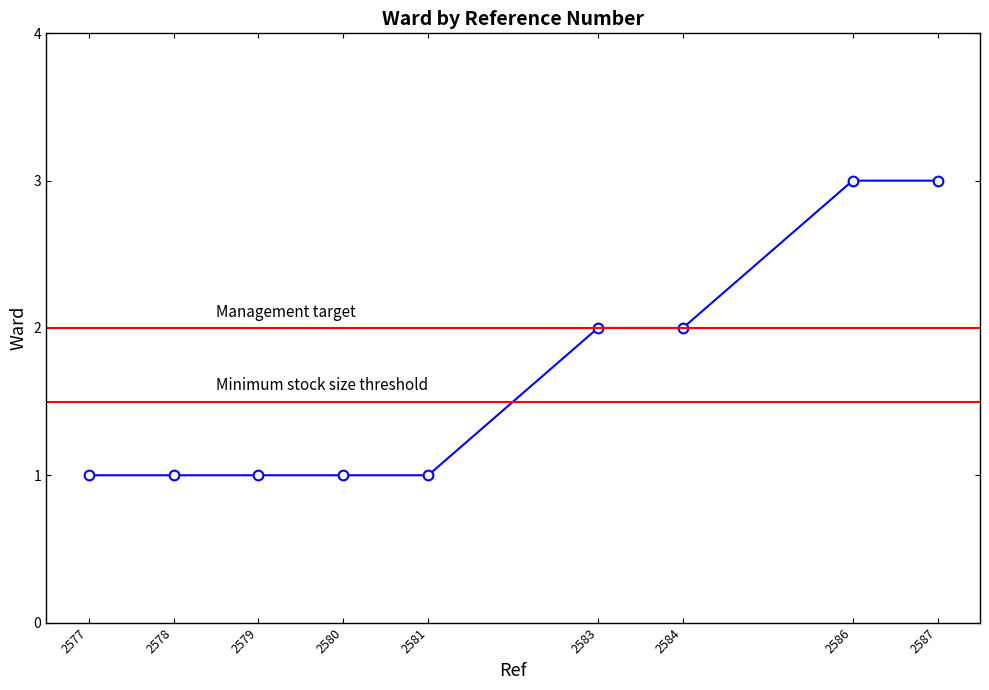

Rank the categories by value from highest to lowest.

2586, 2587, 2583, 2584, 2577, 2578, 2579, 2580, 2581